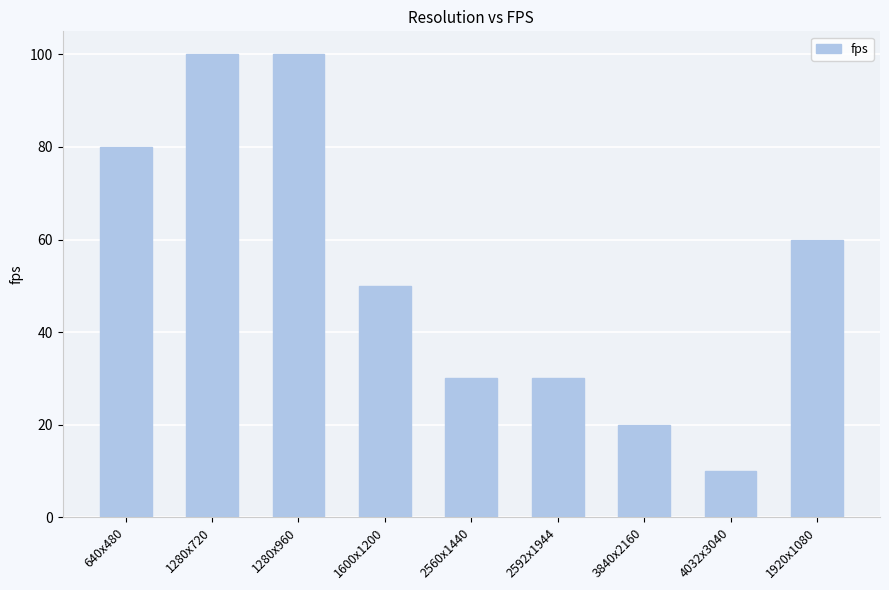

Between 1920x1080 and 1280x960, which is larger?

1280x960